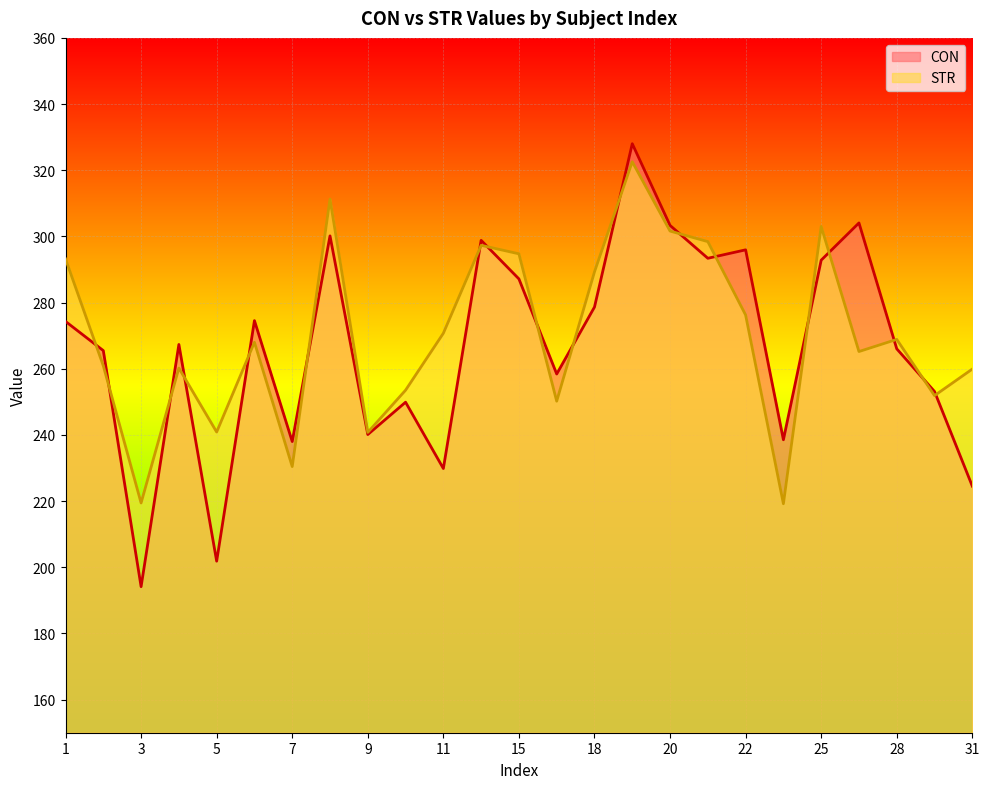

How many intersections are there between STR line and CON line?

18